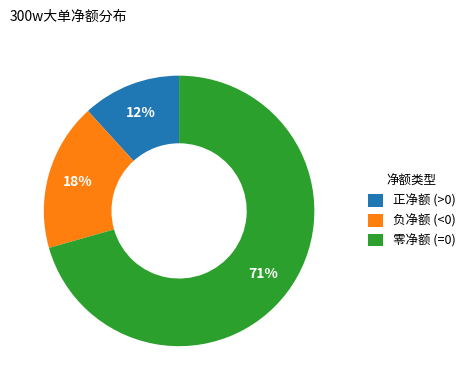

Which slice is the smallest?

正净额 (>0)